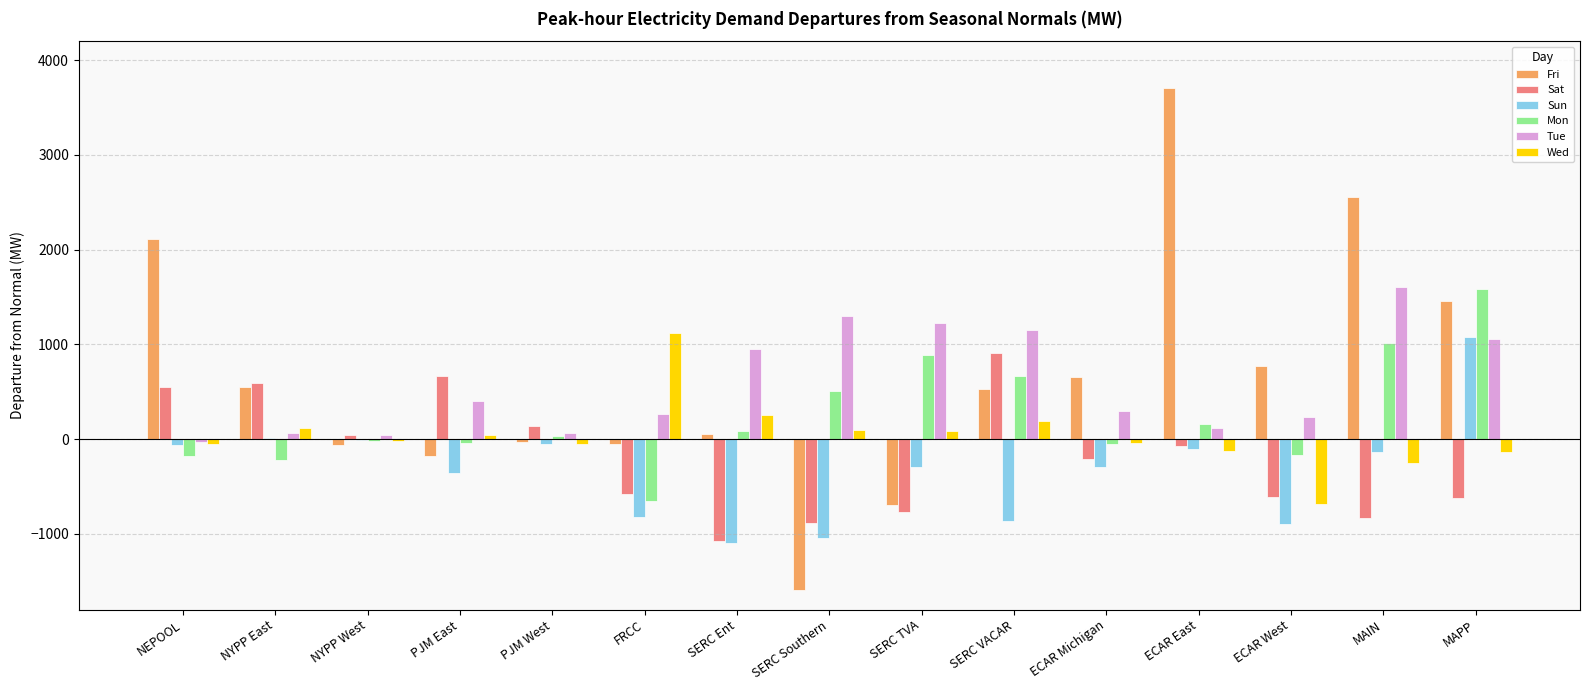

Is it true that Fri equals 2196.8 at ECAR East?

False